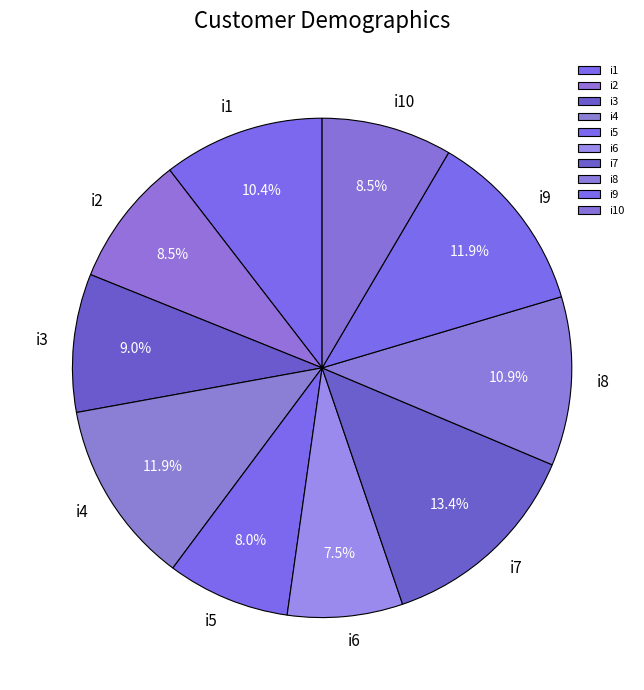

What percentage is the i5 slice, to the nearest percent?

8%